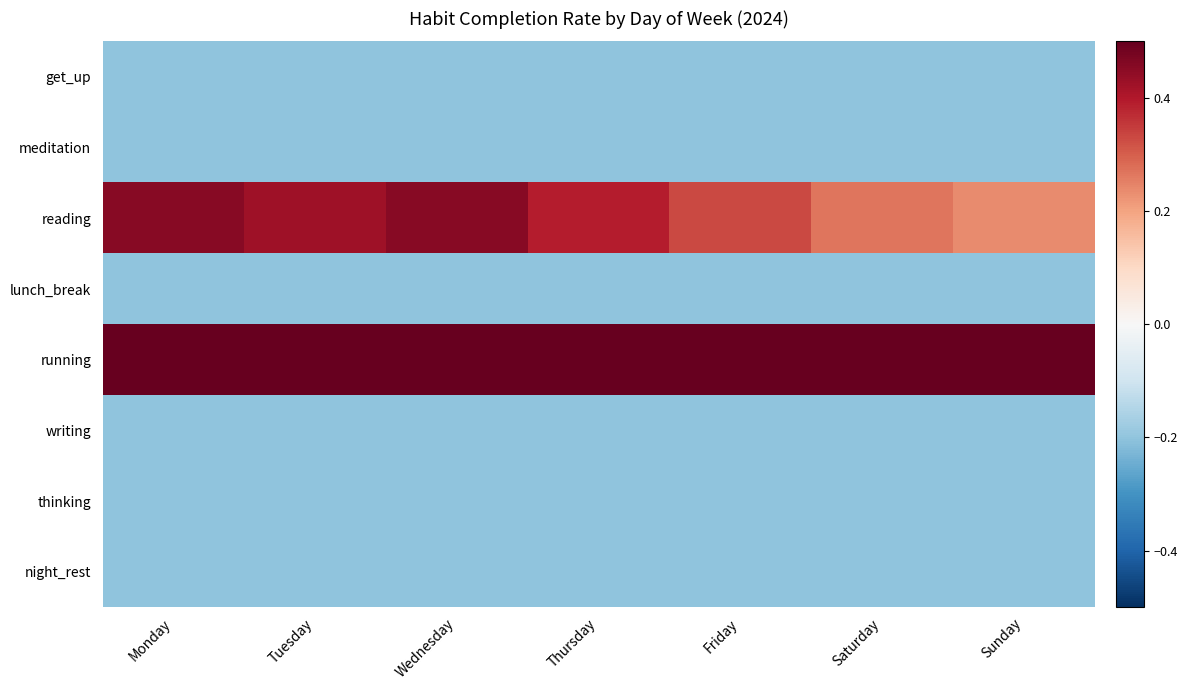

At which category is the sum across all series the highest?

Monday